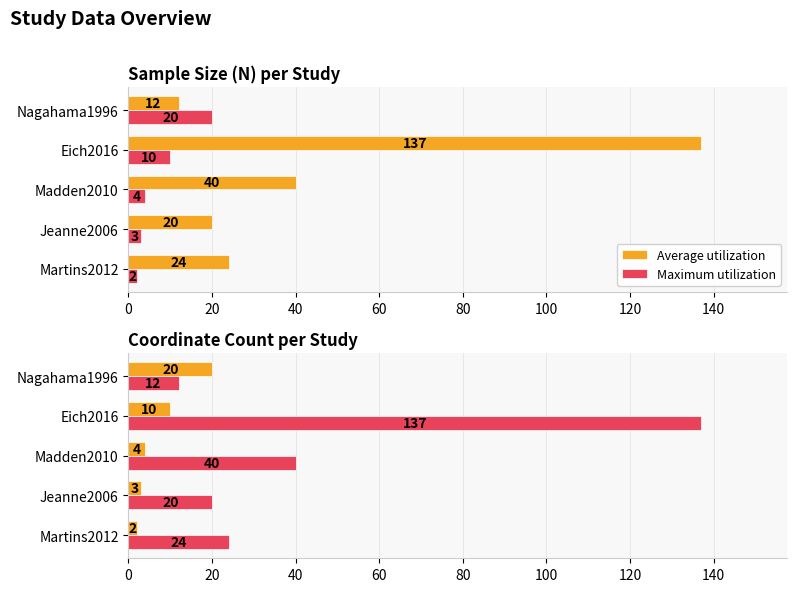

At Madden2010, list the series in order from largest to smallest.

Maximum utilization, Average utilization